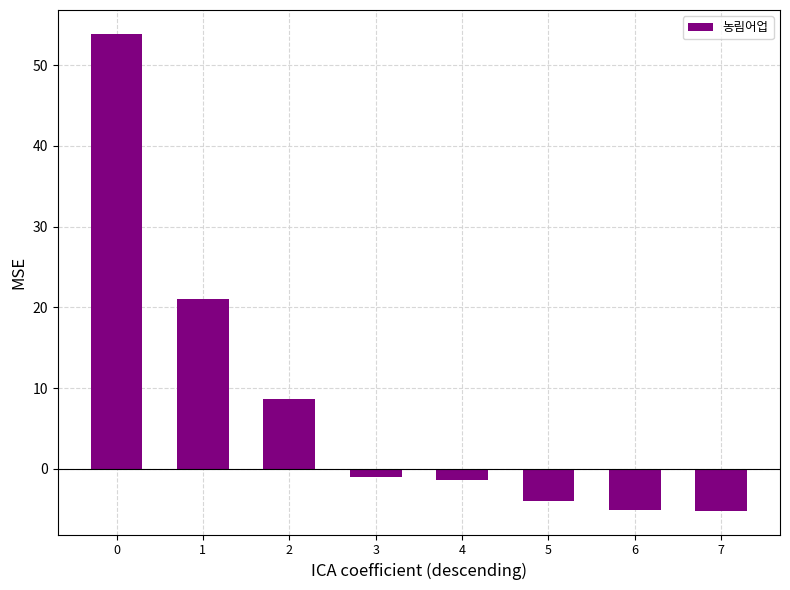

The chart shows a value of -1.4 at 4. True or false?

True